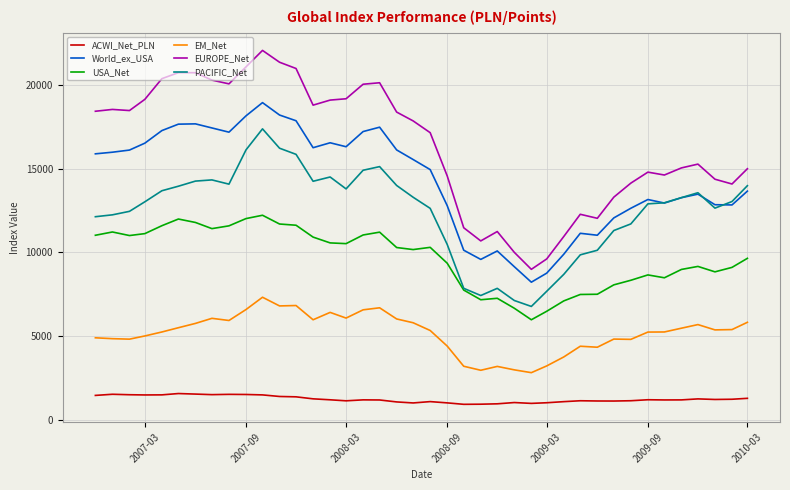

True or false: EM_Net and EUROPE_Net intersect in this chart.

False